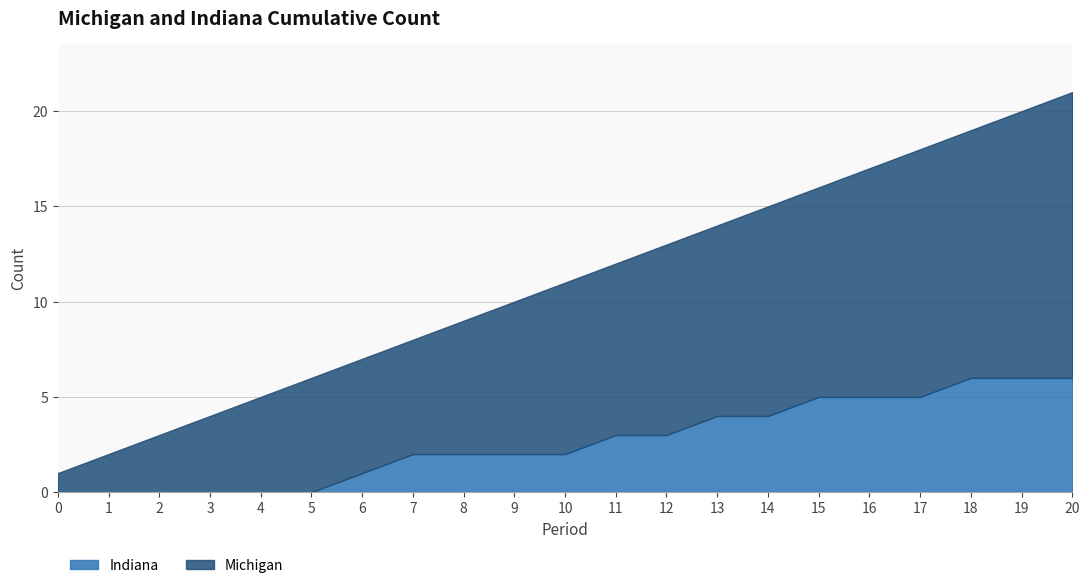

Does the chart have visible grid lines?

Yes